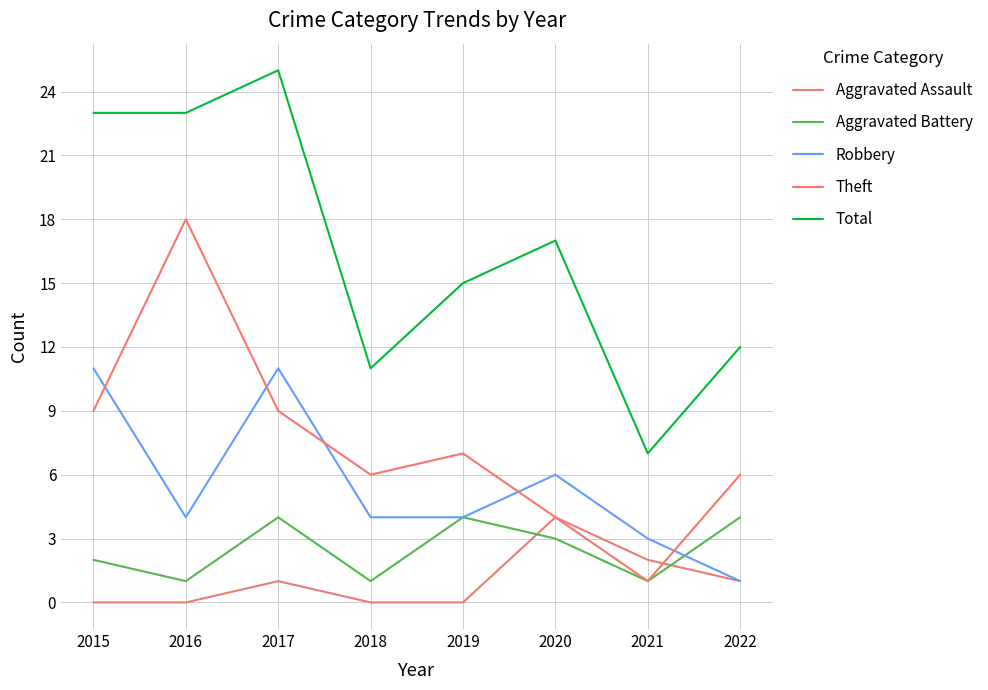

What is the spread (max minus min) of values at 2022?

11